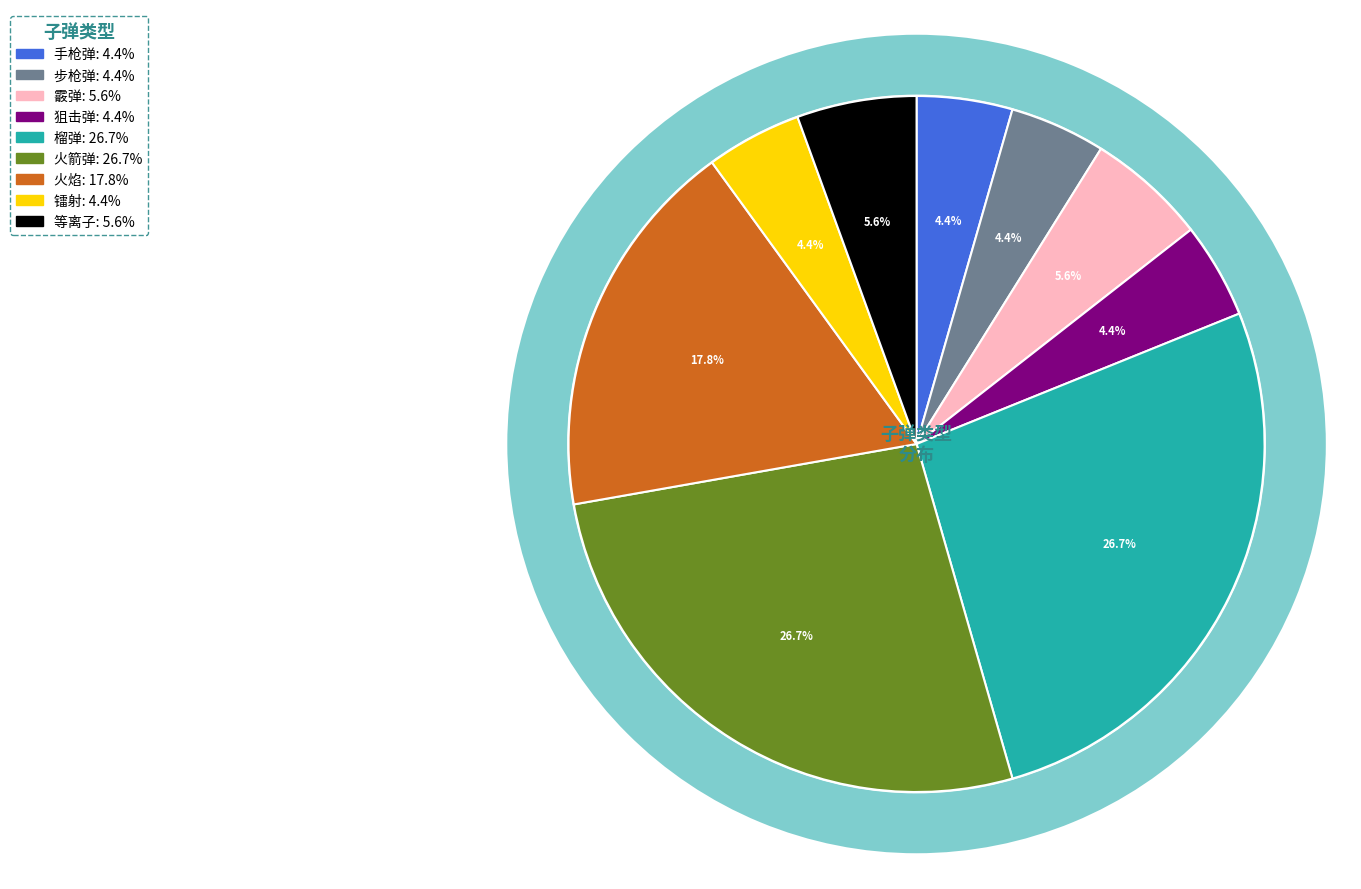

Which category has the biggest portion of the pie?

榴弹